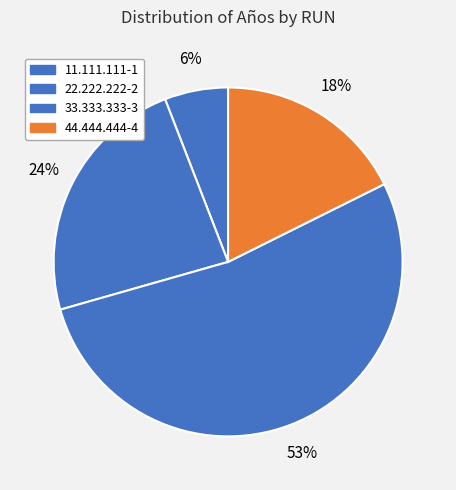

True or false: 33.333.333-3 accounts for 53% of the total.

True